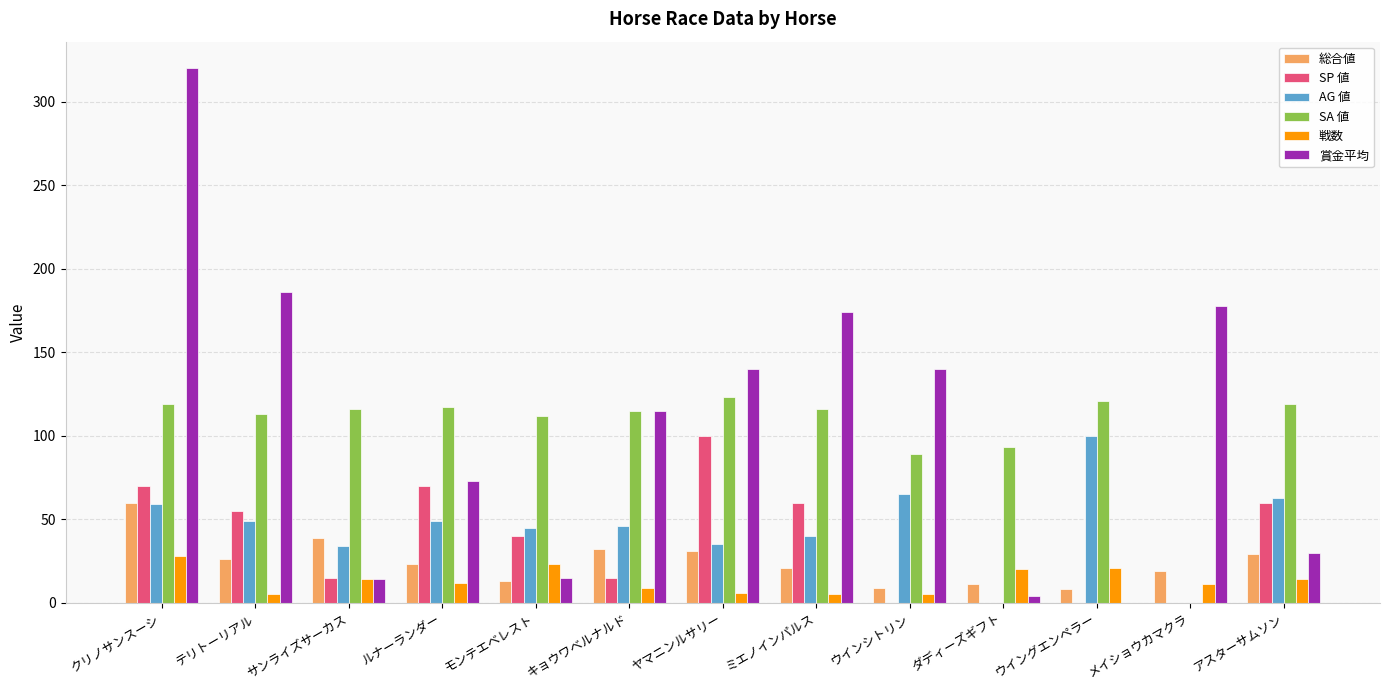

What is the sum of all 戦数 values?

173